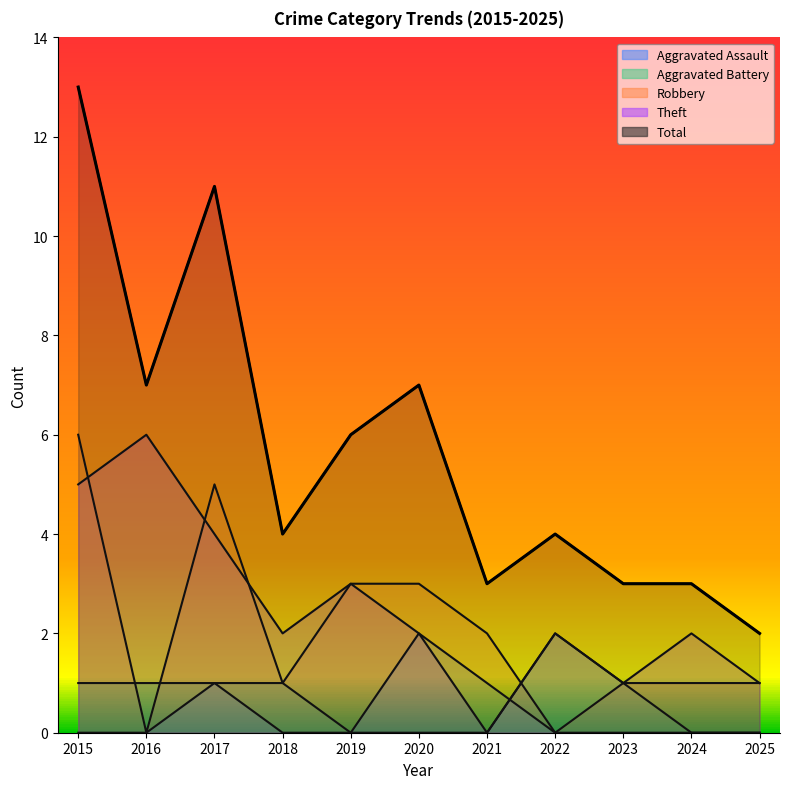

Reading left to right, extract all data points from this chart.

Aggravated Assault: 0	0	1	0	0	2	1	0	0	0	0
Aggravated Battery: 1	1	1	1	0	0	0	2	1	0	0
Robbery: 6	0	5	1	3	3	2	0	1	1	1
Theft: 5	6	4	2	3	2	0	2	1	2	1
Total: 13	7	11	4	6	7	3	4	3	3	2